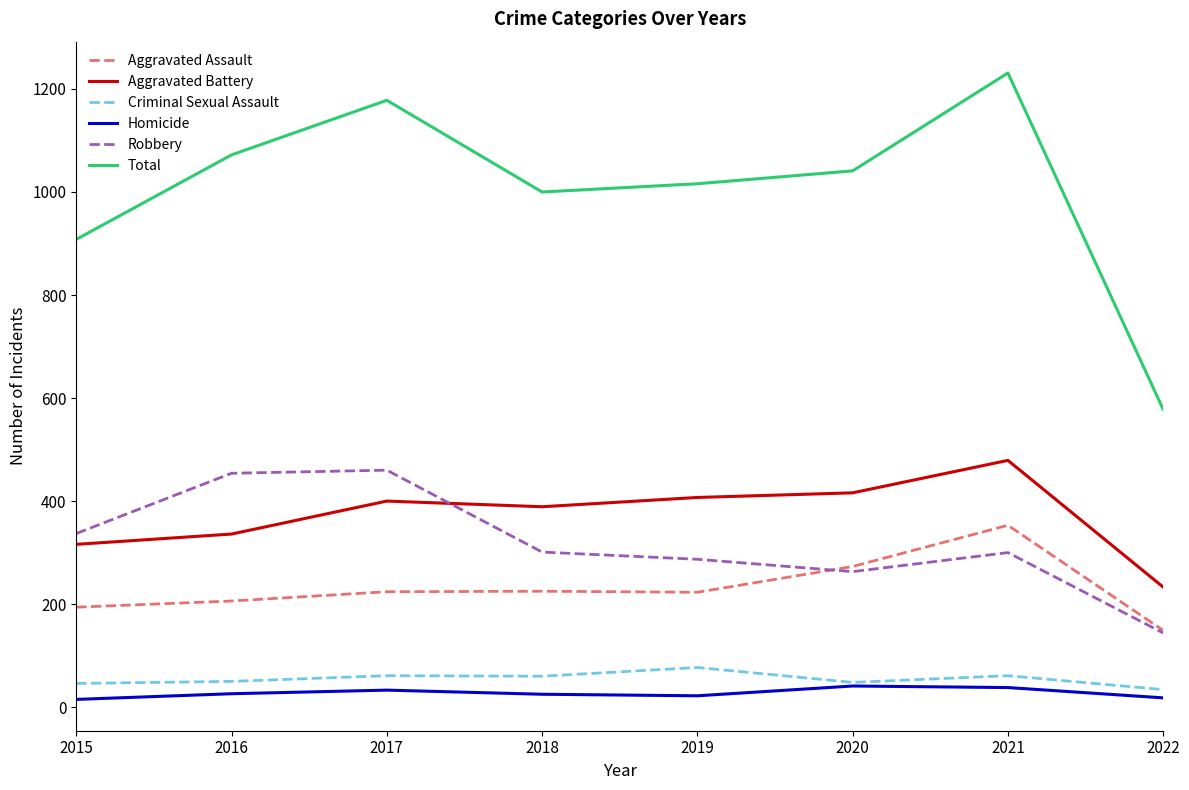

The Total series shows 1743 at 2021. True or false?

False